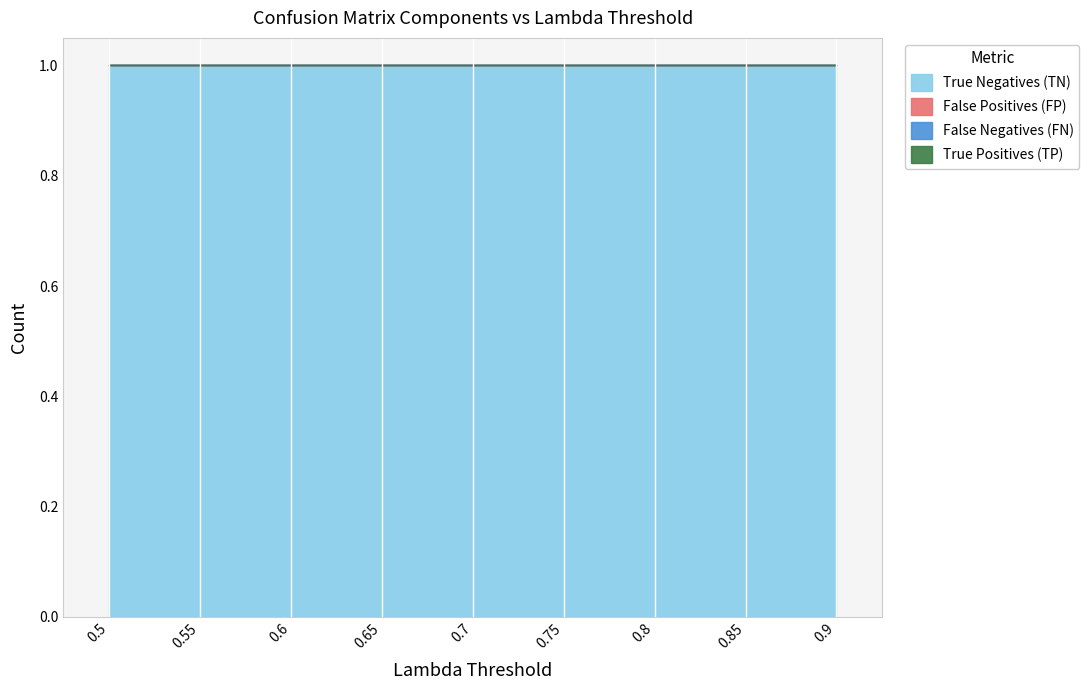

At which label does False Positives (FP) reach its peak?

0.5